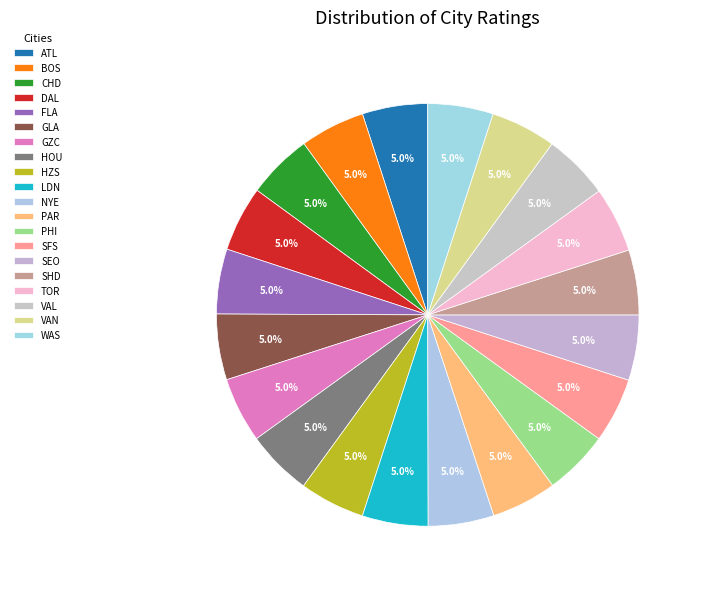

How many slices are in this pie chart?

20